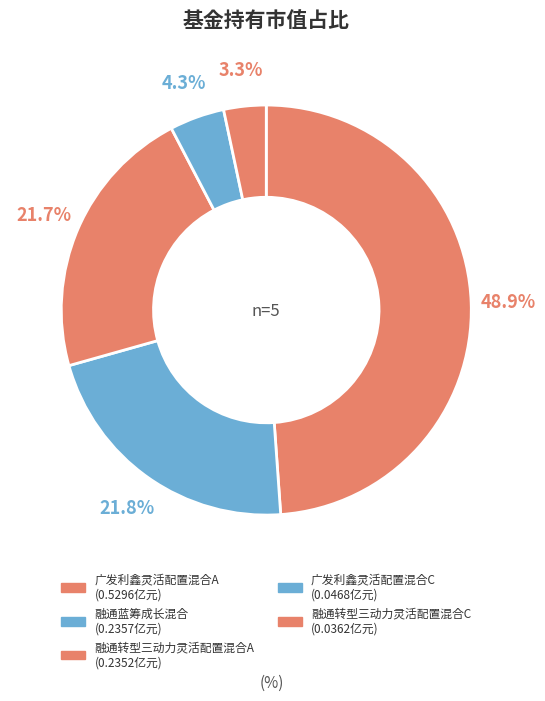

Combined, what portion of the pie is 广发利鑫灵活配置混合C and 融通转型三动力灵活配置混合A?

26.0%